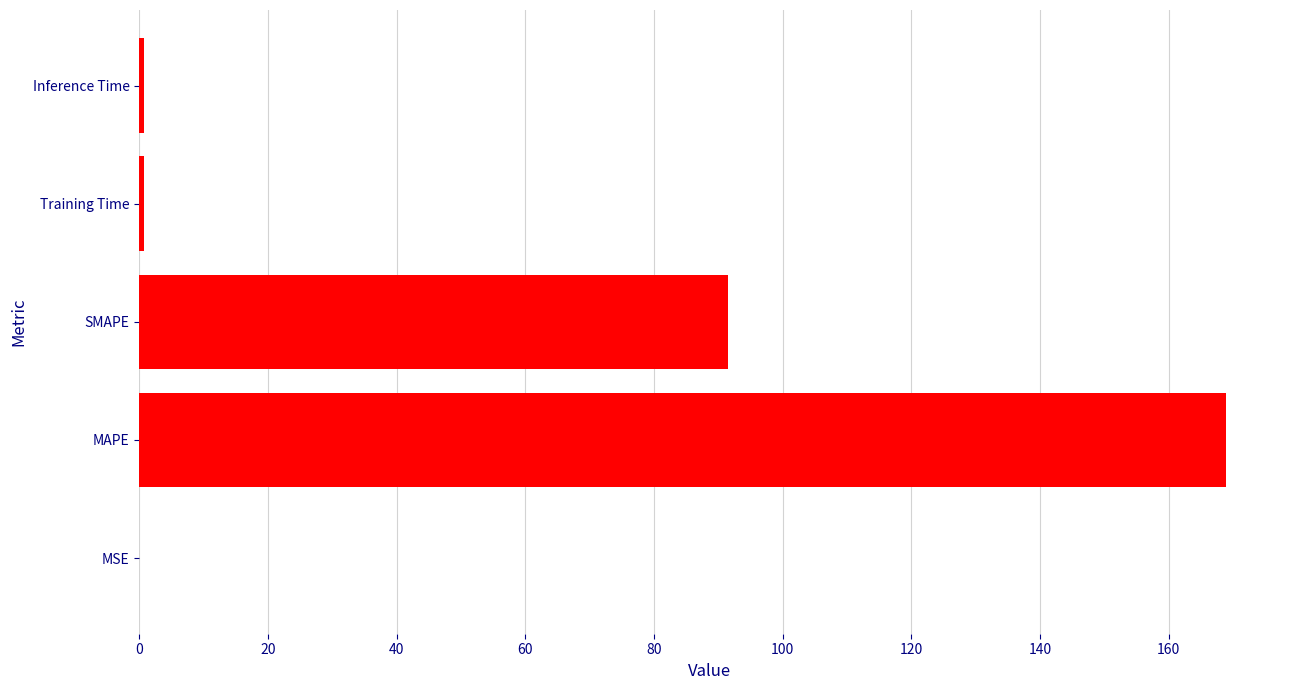

What is the sum of all values?

261.9